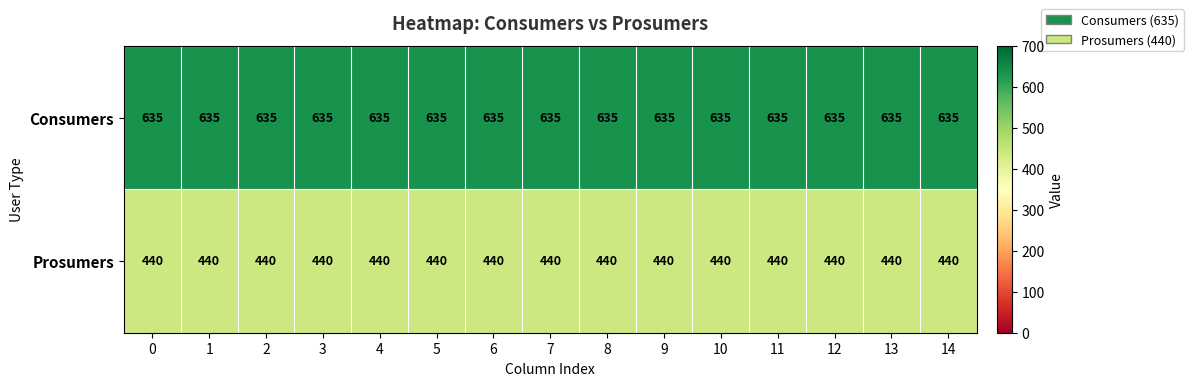

How many categories are shown in the chart?

15